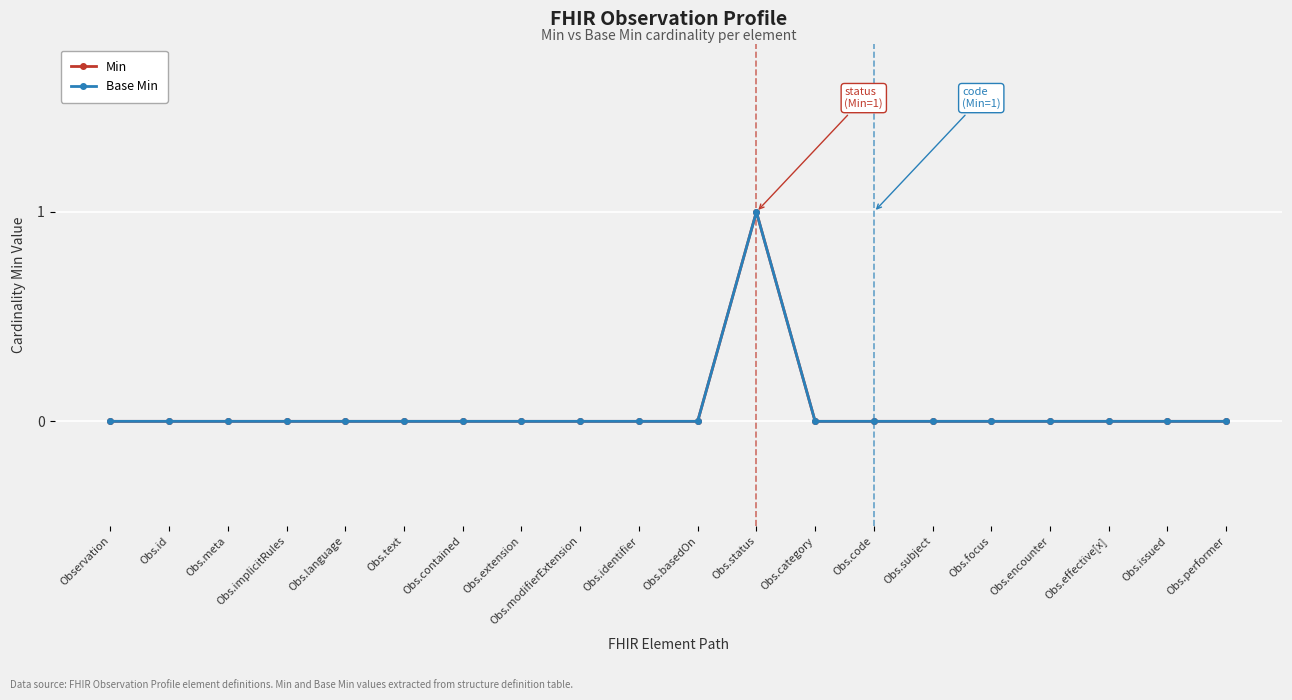

Which series has the largest total across all categories?

Min